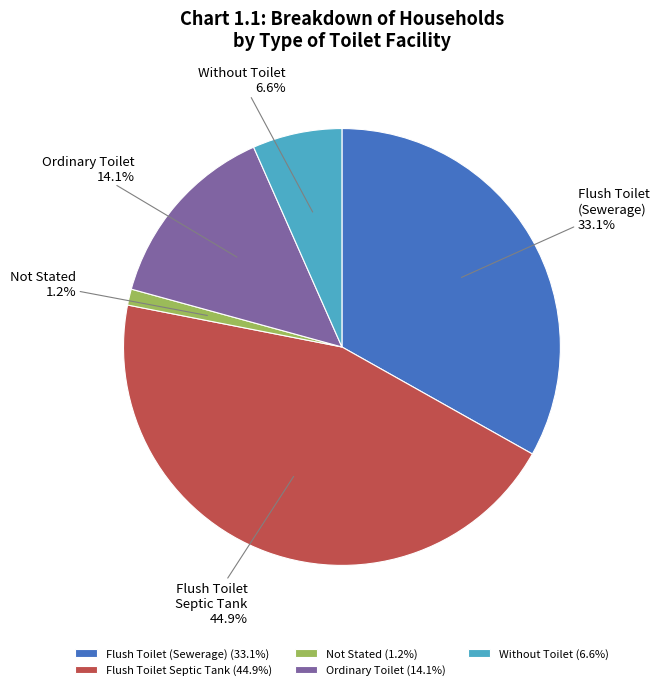

Between Flush Toilet Septic Tank and Ordinary Toilet, which is larger?

Flush Toilet Septic Tank